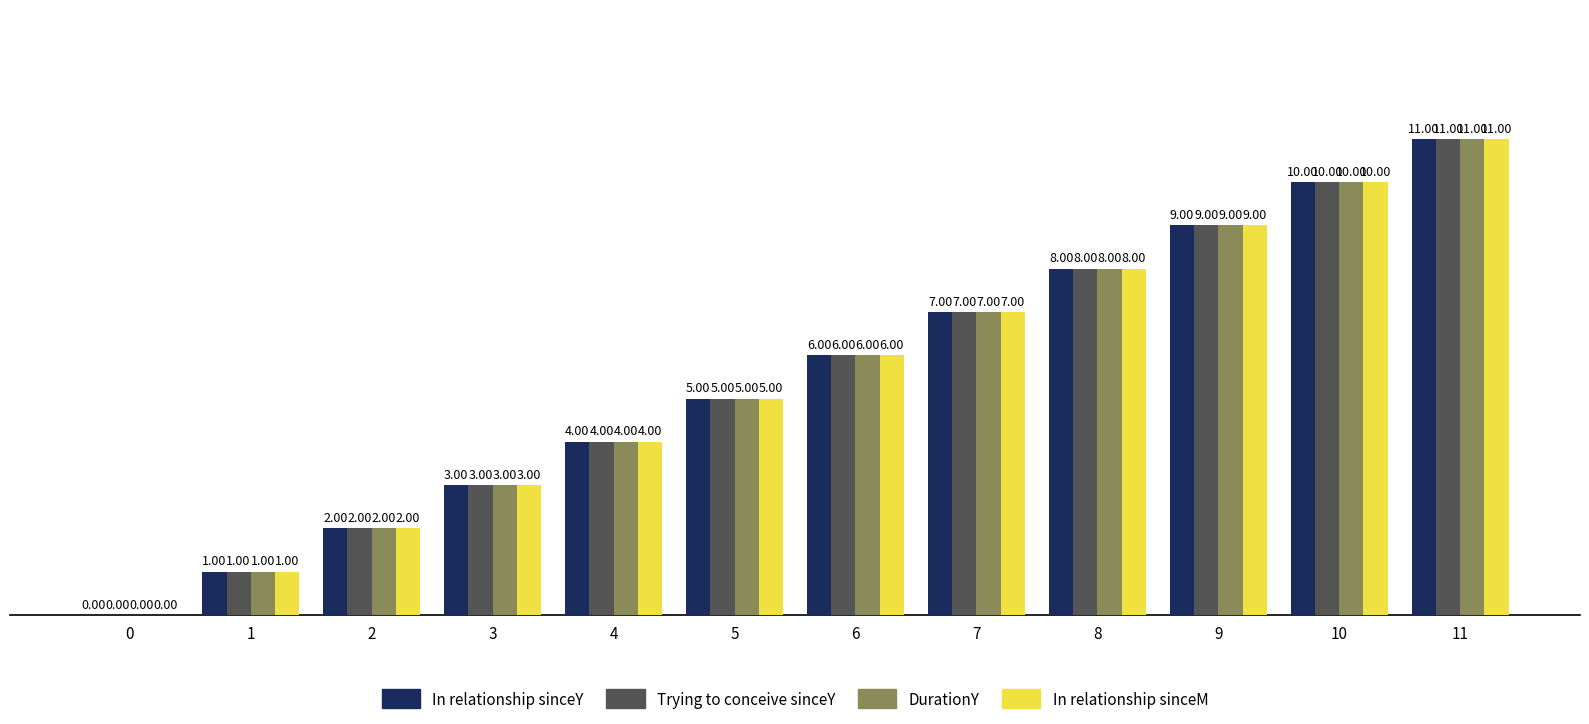

Reading left to right, extract all data points from this chart.

In relationship sinceY: 0=0	1=1	2=2	3=3	4=4	5=5	6=6	7=7	8=8	9=9	10=10	11=11
Trying to conceive sinceY: 0=0	1=1	2=2	3=3	4=4	5=5	6=6	7=7	8=8	9=9	10=10	11=11
DurationY: 0=0	1=1	2=2	3=3	4=4	5=5	6=6	7=7	8=8	9=9	10=10	11=11
In relationship sinceM: 0=0	1=1	2=2	3=3	4=4	5=5	6=6	7=7	8=8	9=9	10=10	11=11